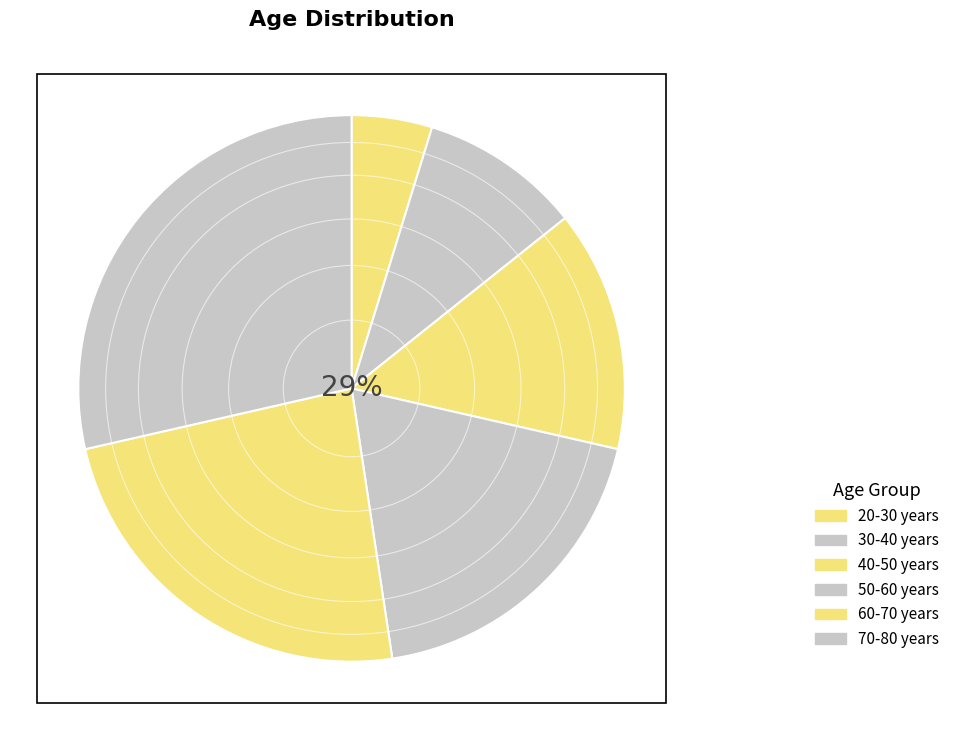

The 50-60 years slice represents 13% of the pie. True or false?

False